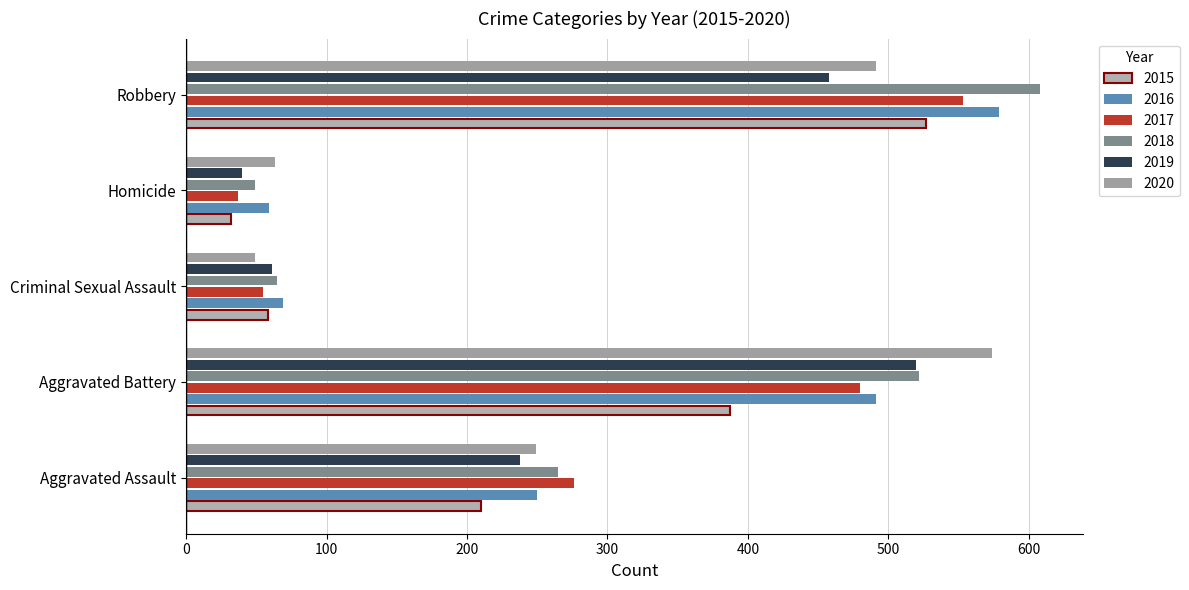

How many series are shown in this chart?

6